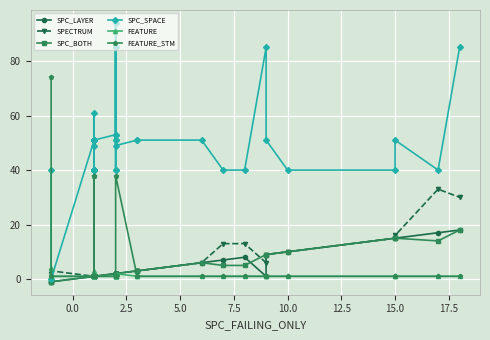

What is the difference between the maximum and minimum values in the SPC_SPACE series?

94